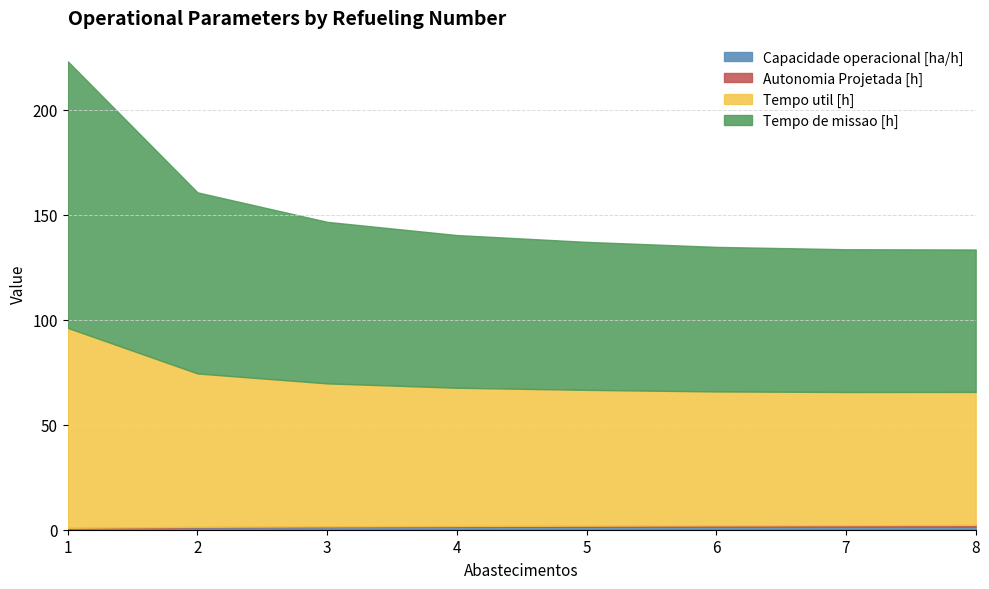

Does the chart display data point markers on the line(s)?

No